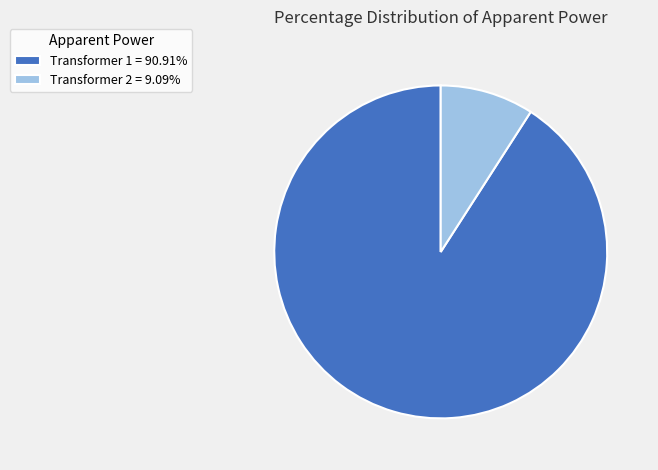

Rank the categories by value from lowest to highest.

Transformer 2, Transformer 1